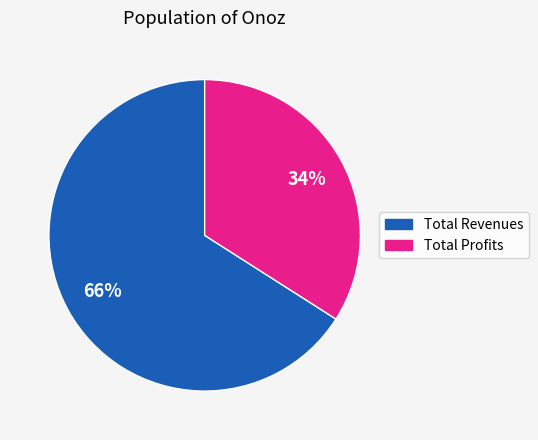

To the nearest percent, what is the difference between the largest and smallest slice percentages?

32%